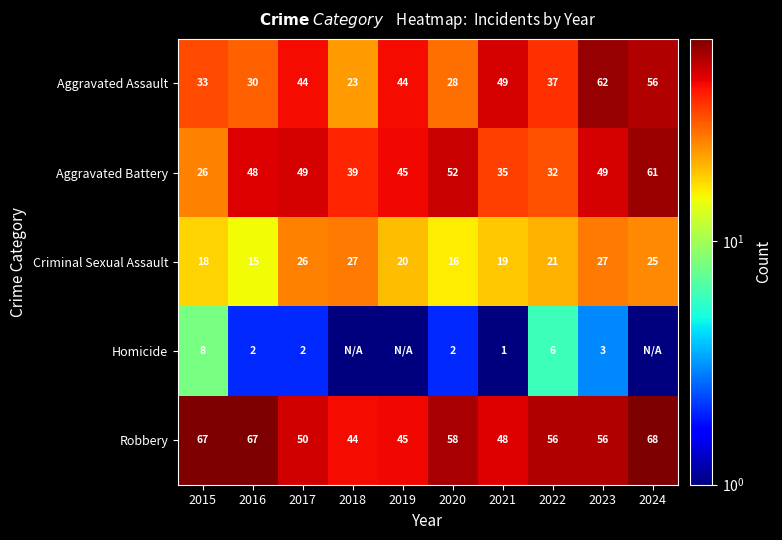

Is the value of Aggravated Assault at 2020 greater than the value of Homicide at 2023?

Yes